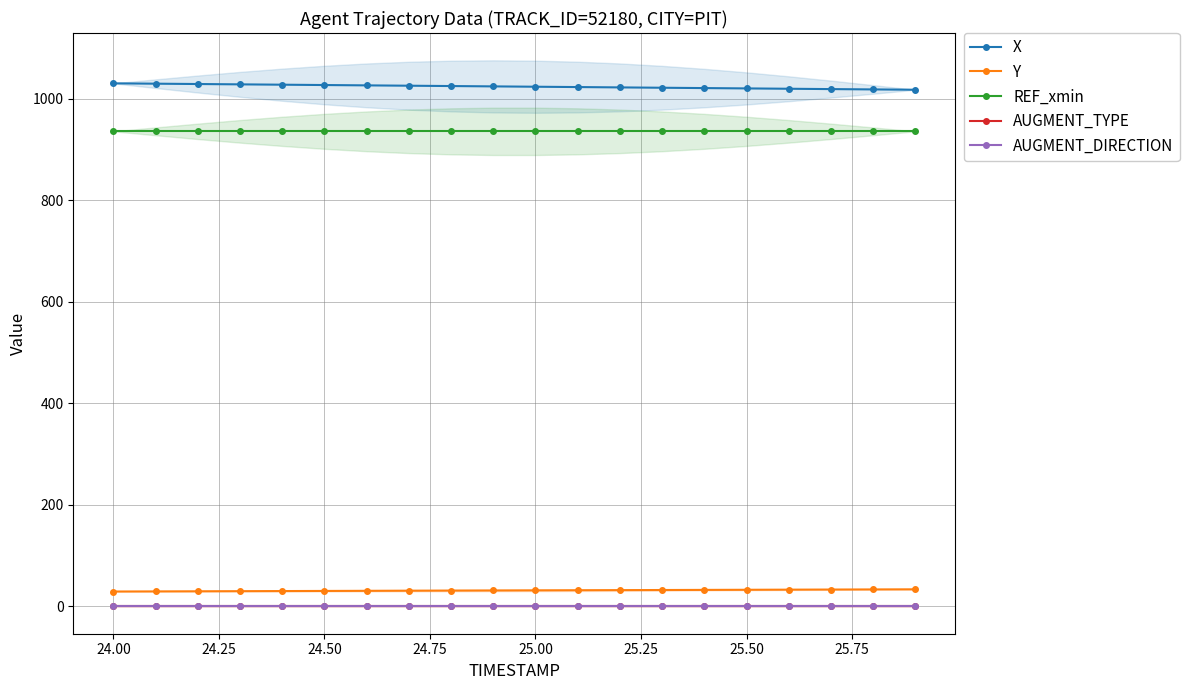

What is the highest value of the X series?

1030.8